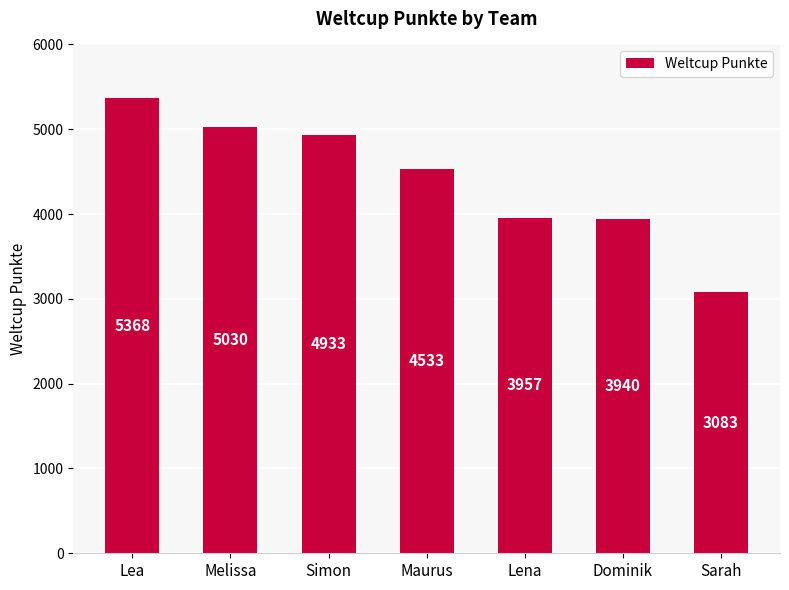

What is the label of the 5th bar from the right?

Simon